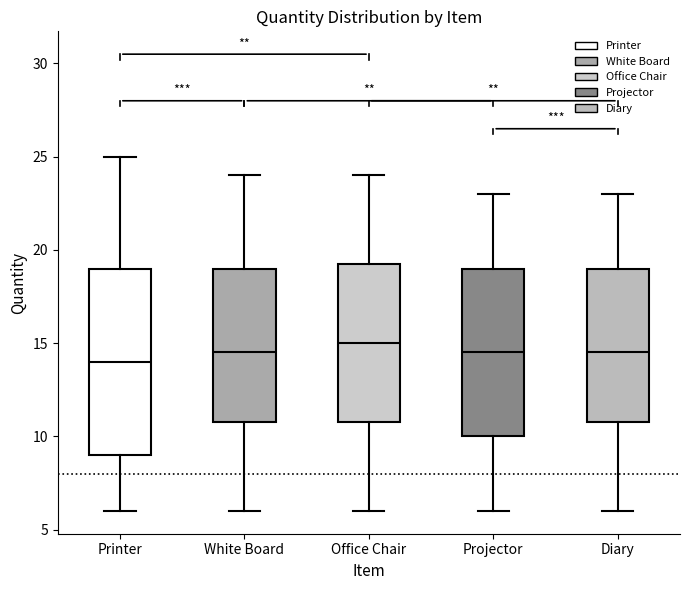

Reading left to right, read every box against the y-axis: the position of its median line, the range the box covers, and the ends of its whiskers. The values are not printed on the chart, so give them approximately, as read against the axis.

Printer: median 14.0, box 9.0 to 19.0, whiskers 6.0 to 25.0
White Board: median 14.5, box 11.0 to 19.0, whiskers 6.0 to 24.0
Office Chair: median 15.0, box 11.0 to 19.5, whiskers 6.0 to 24.0
Projector: median 14.5, box 10.0 to 19.0, whiskers 6.0 to 23.0
Diary: median 14.5, box 11.0 to 19.0, whiskers 6.0 to 23.0